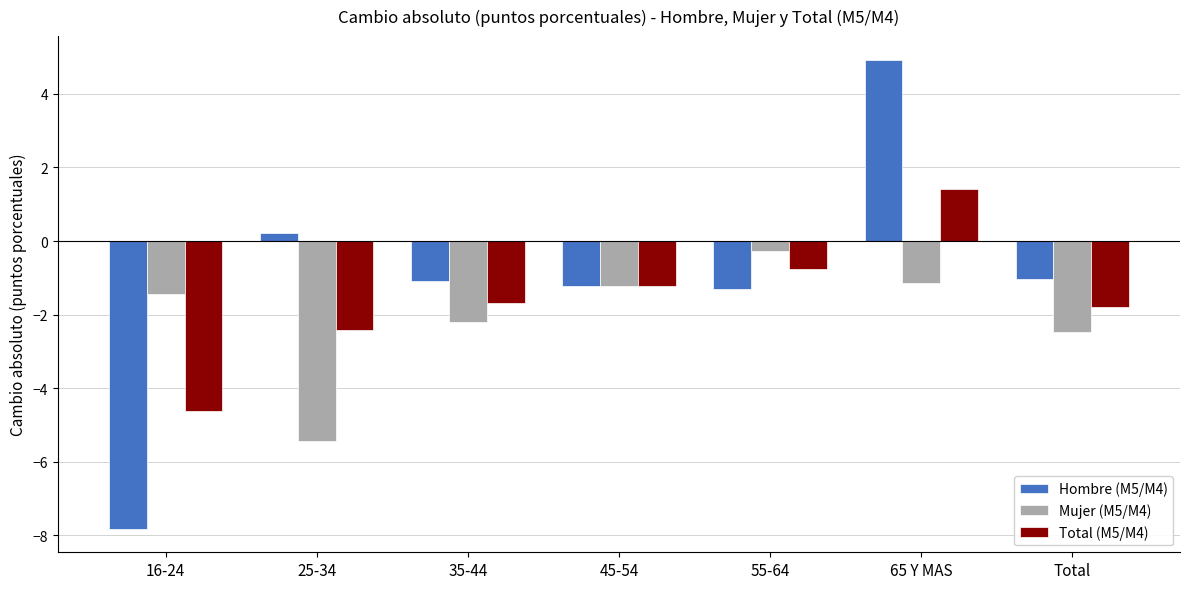

How many values in Total (M5/M4) are below zero?

6